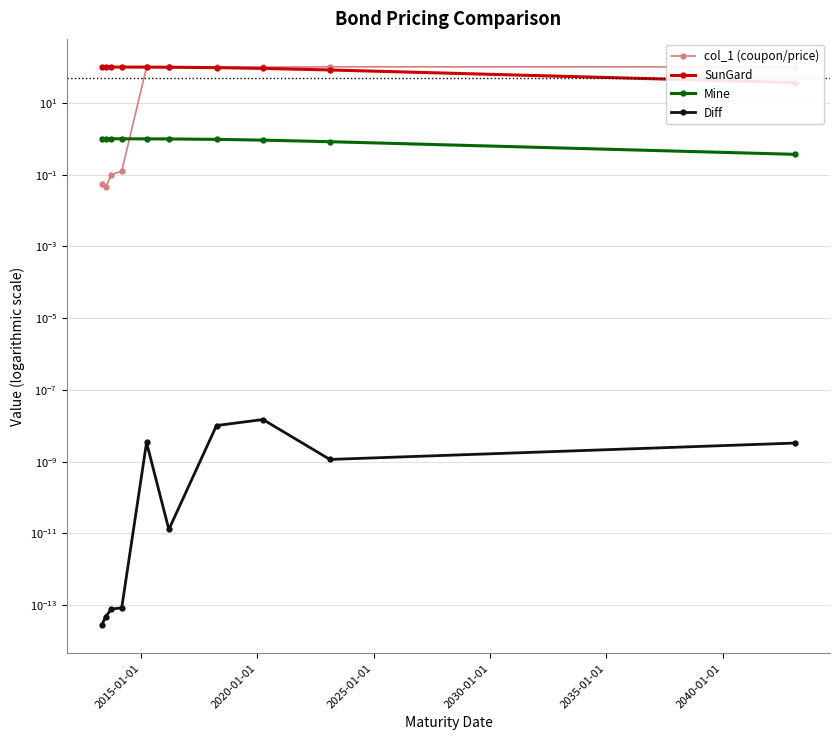

How many interior local valleys does the col_1 (coupon/price) series have?

2